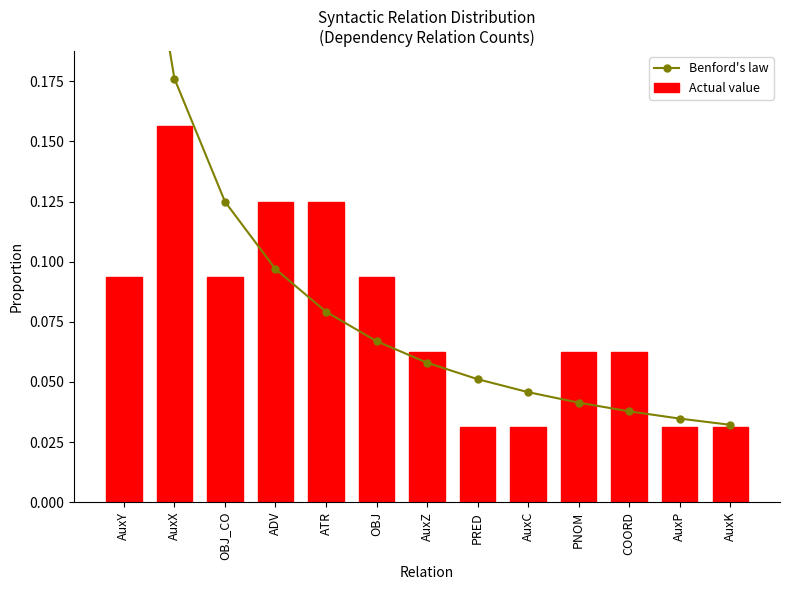

At how many categories does at least one series exceed 0?

13